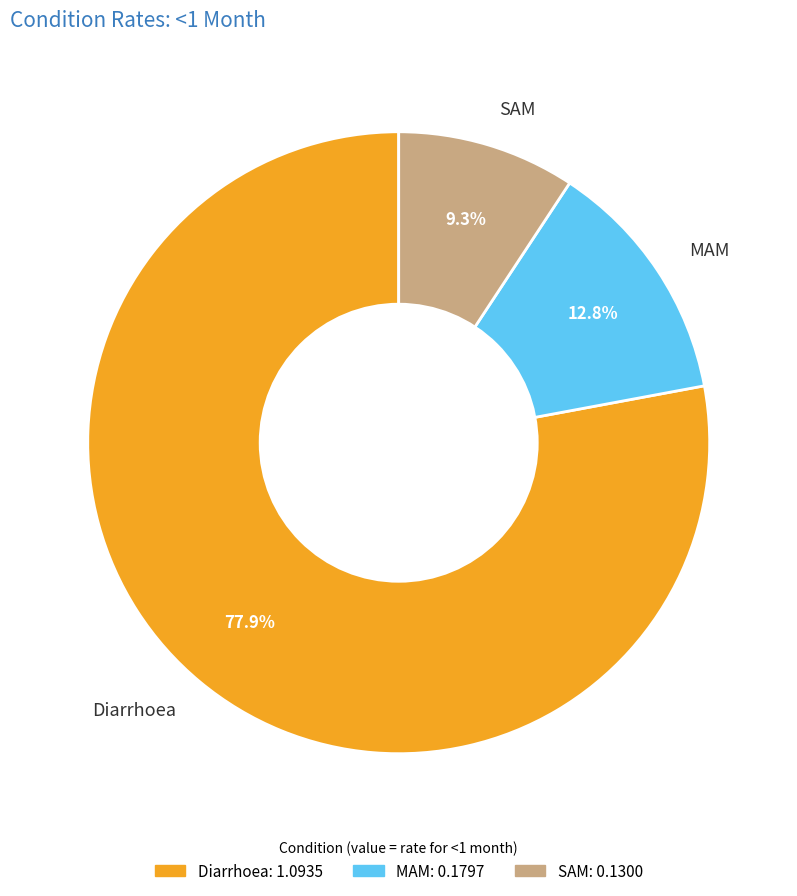

Combined, what portion of the pie is SAM and MAM?

22.1%